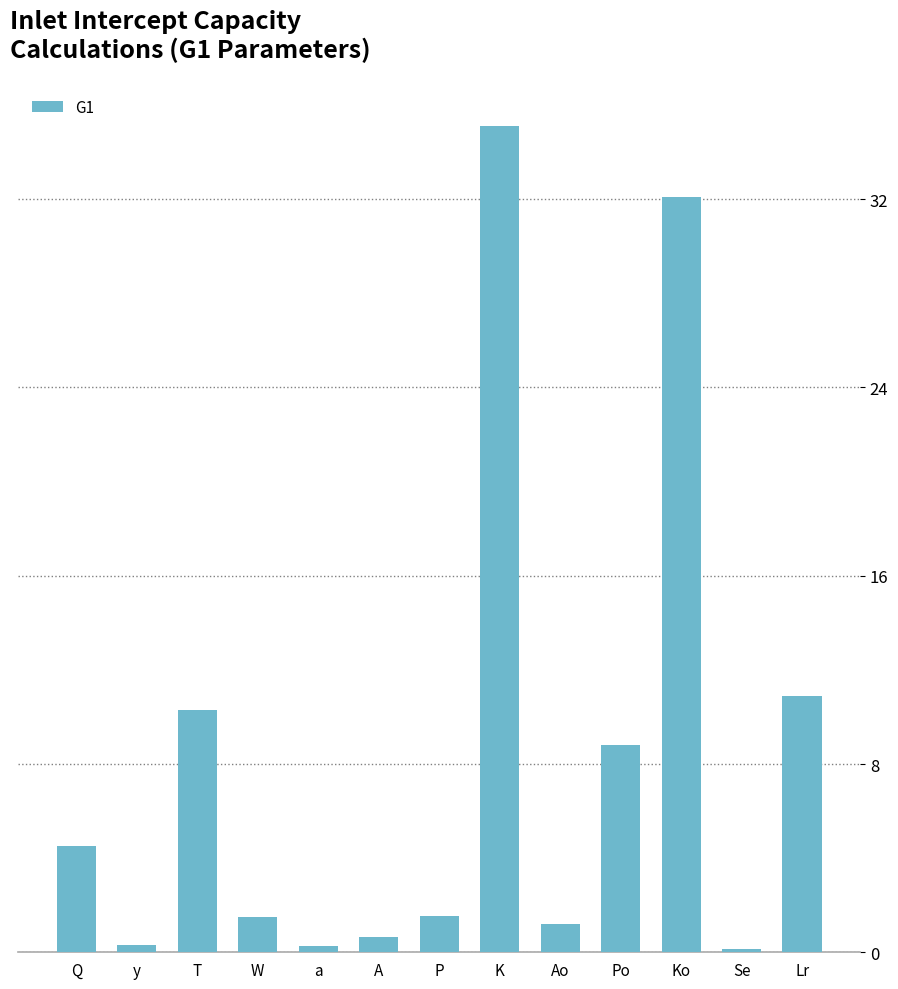

Approximately how many times larger is the value at T compared to Po?

1.2